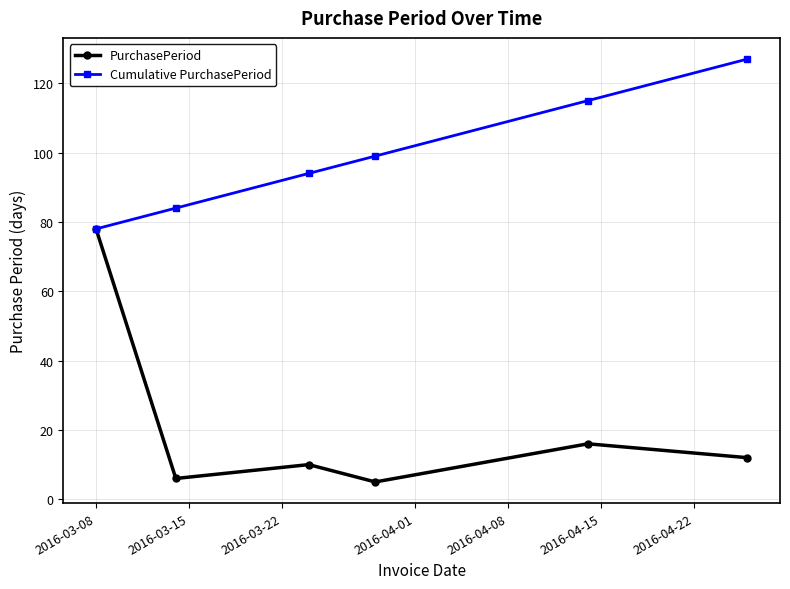

Which series has the widest spread of values?

PurchasePeriod